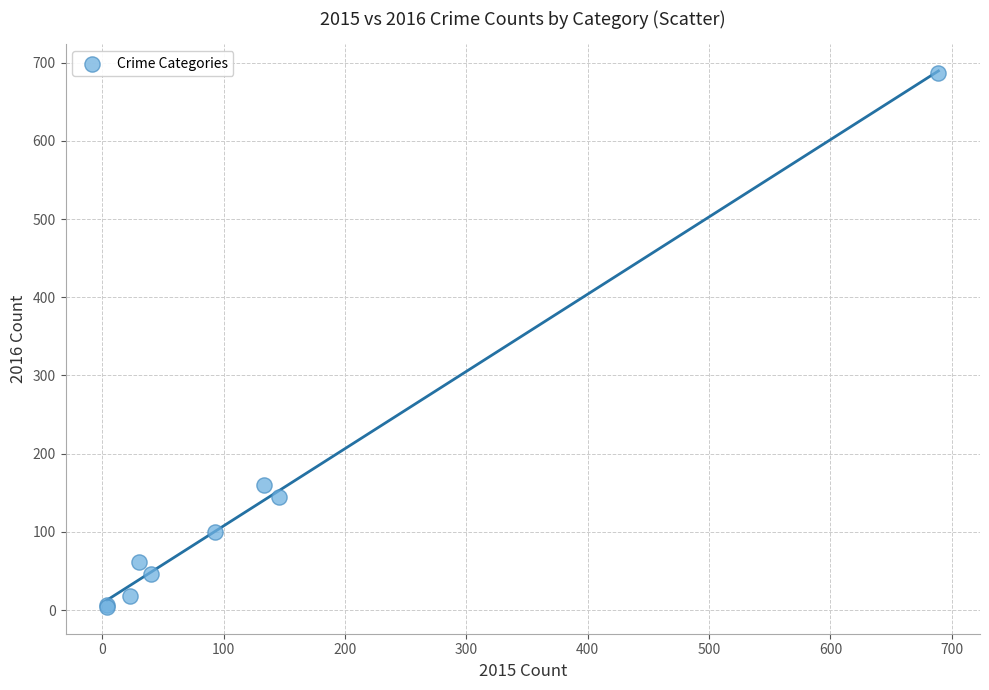

What Y value in the scatter plot is closest to 345?

160